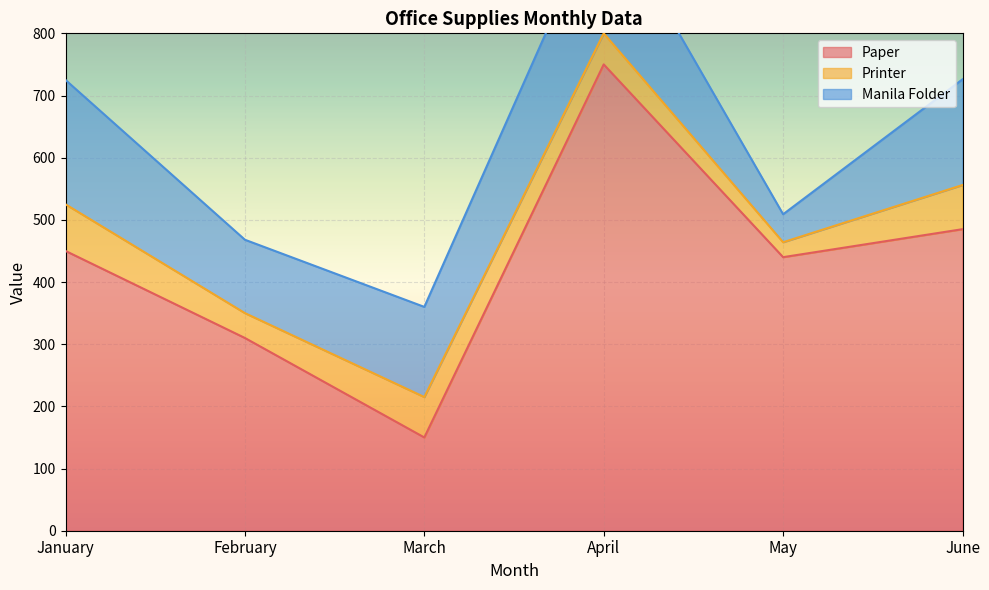

True or false: Manila Folder and Printer intersect in this chart.

False